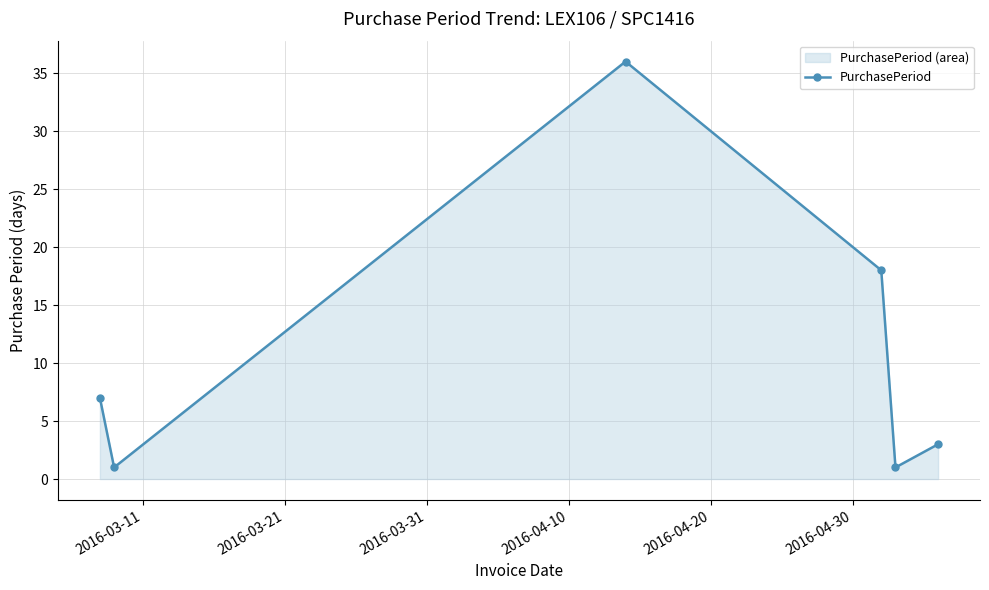

What is the greatest value displayed?

36